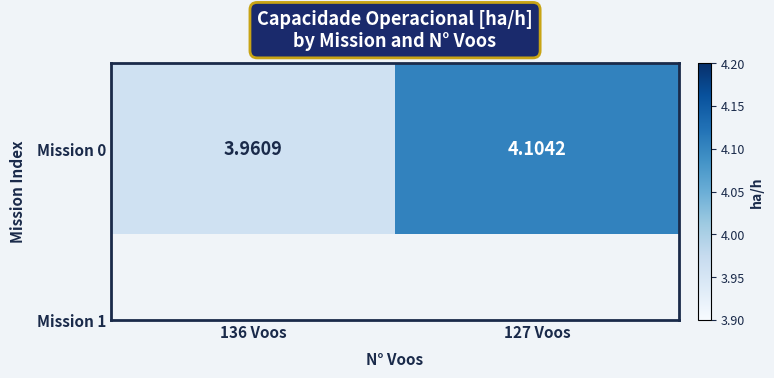

What is the difference between the maximum and minimum values?

0.1